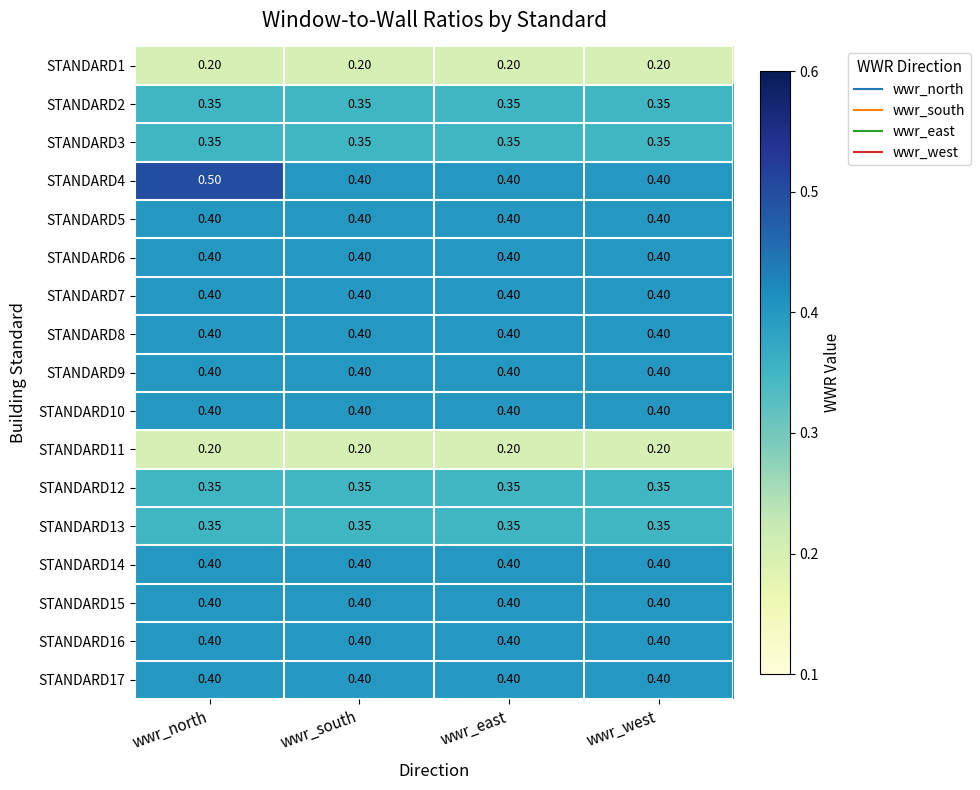

Count the number of categories in the chart.

4